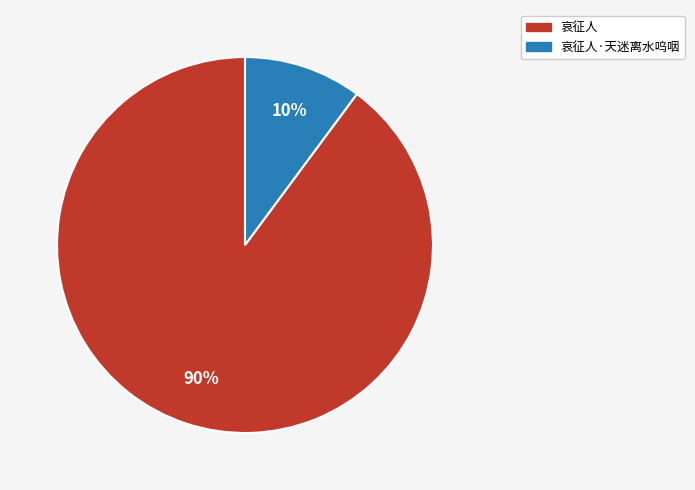

Is there a majority slice in this chart?

Yes